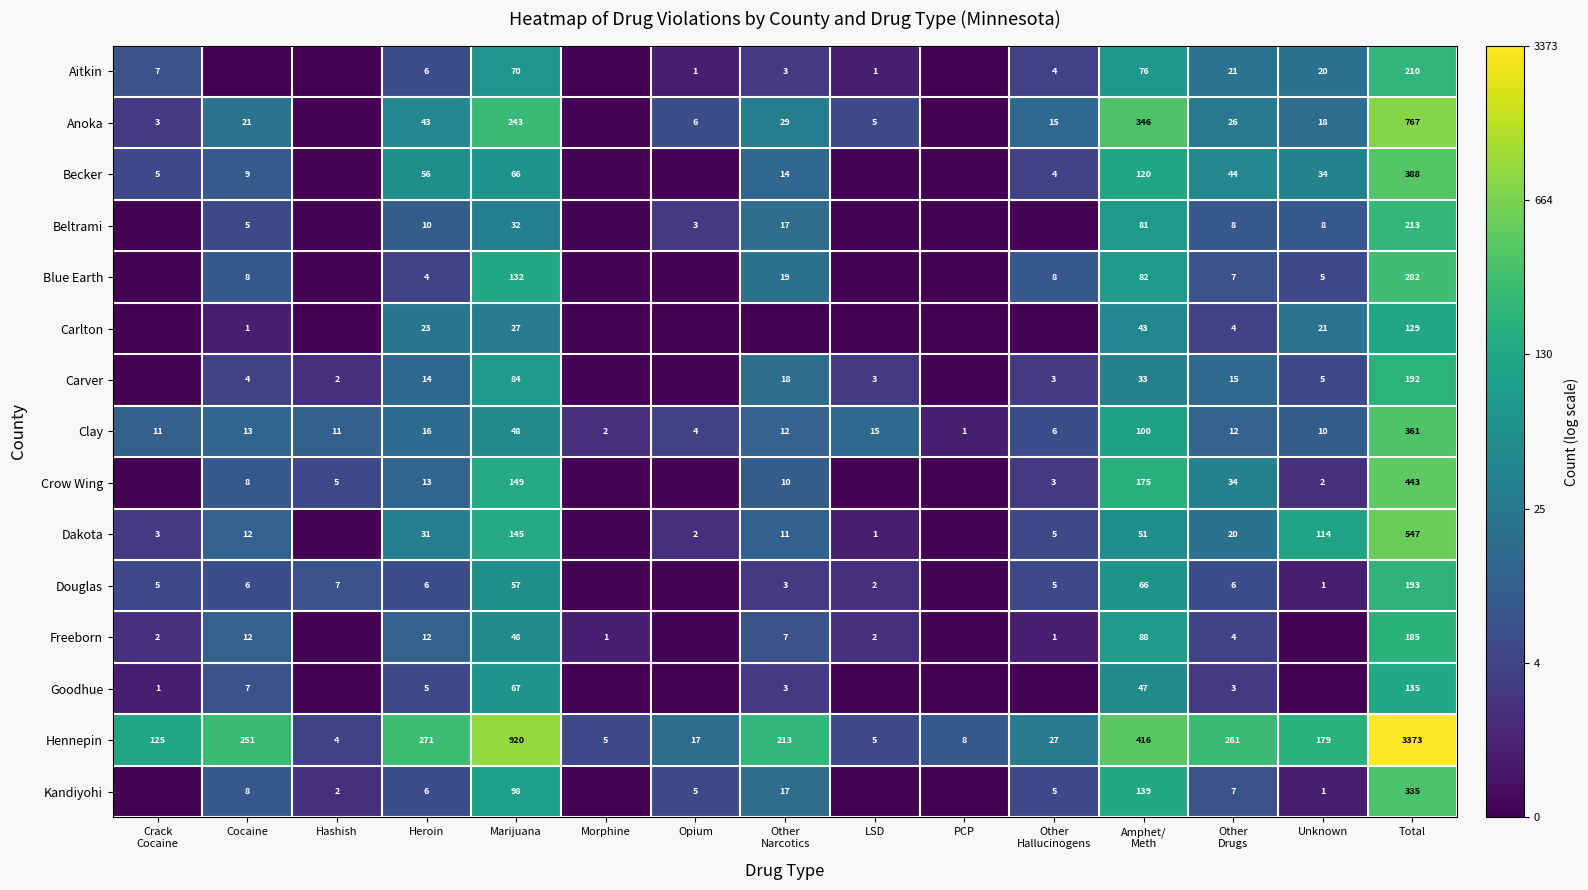

What is the total value across all series at Marijuana?

2186